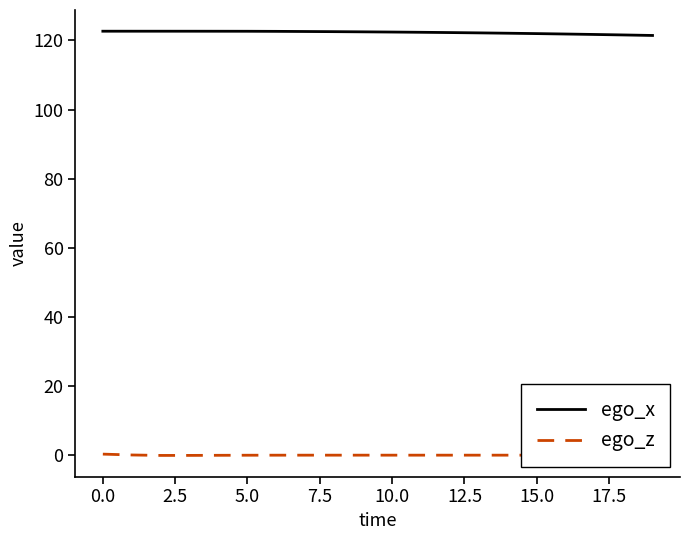

List the series in order of their peak value, lowest first.

ego_z, ego_x